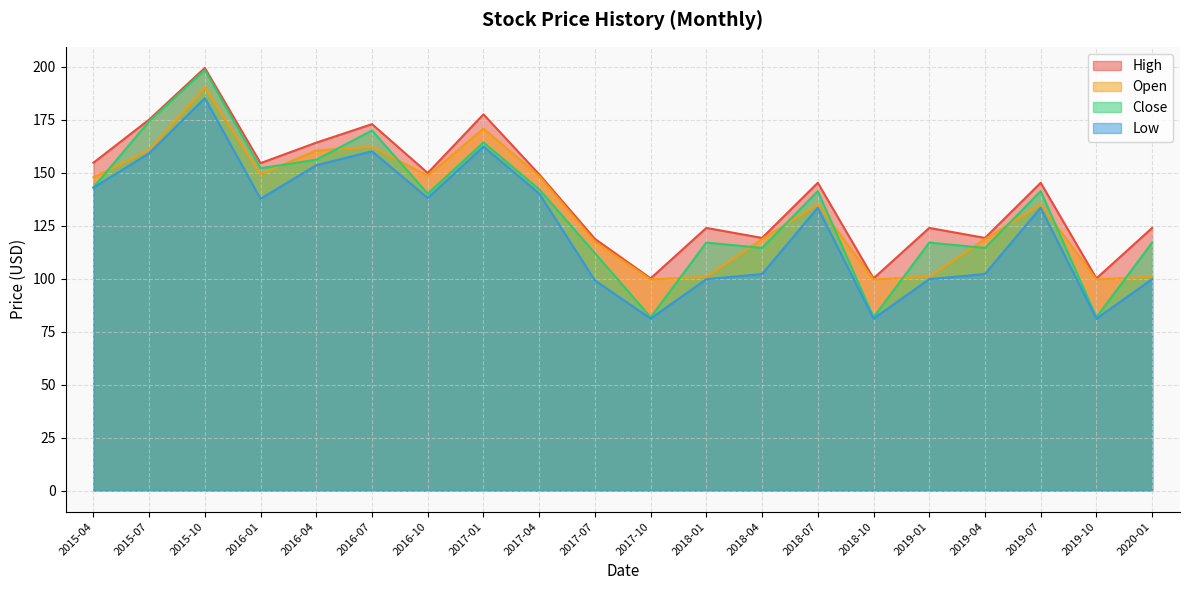

Rank the series at 2019-10 from lowest to highest value.

Low, Close, Open, High